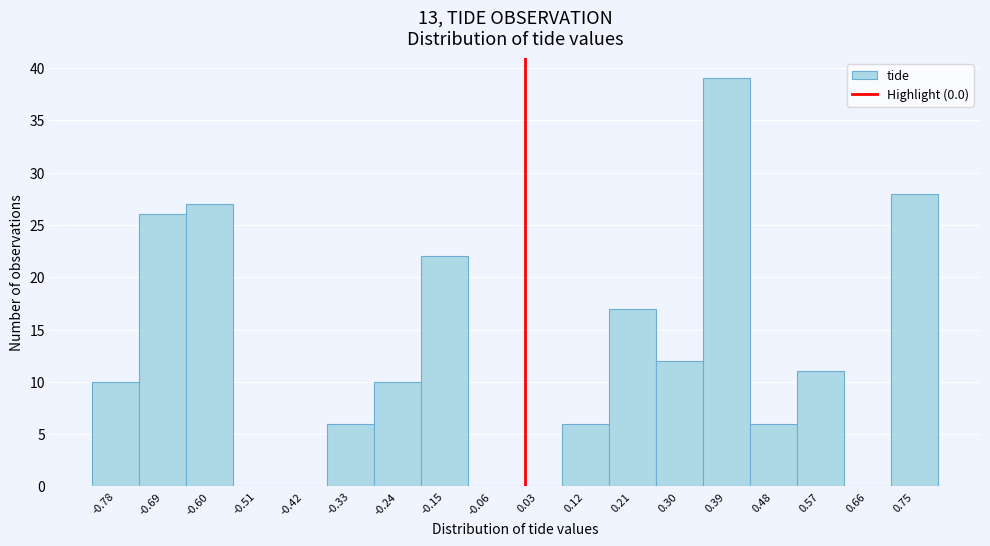

What is the height of the bar covering 0.25 to 0.34 on the x-axis? The values are not printed on the chart, so give them approximately, as read against the axis.

12